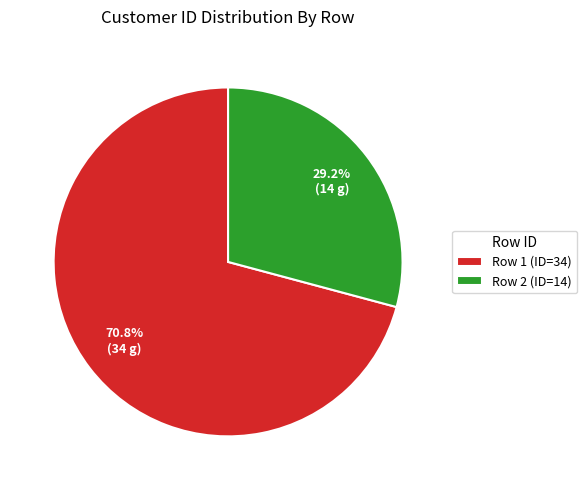

Is there any slice that represents more than half of the pie?

Yes